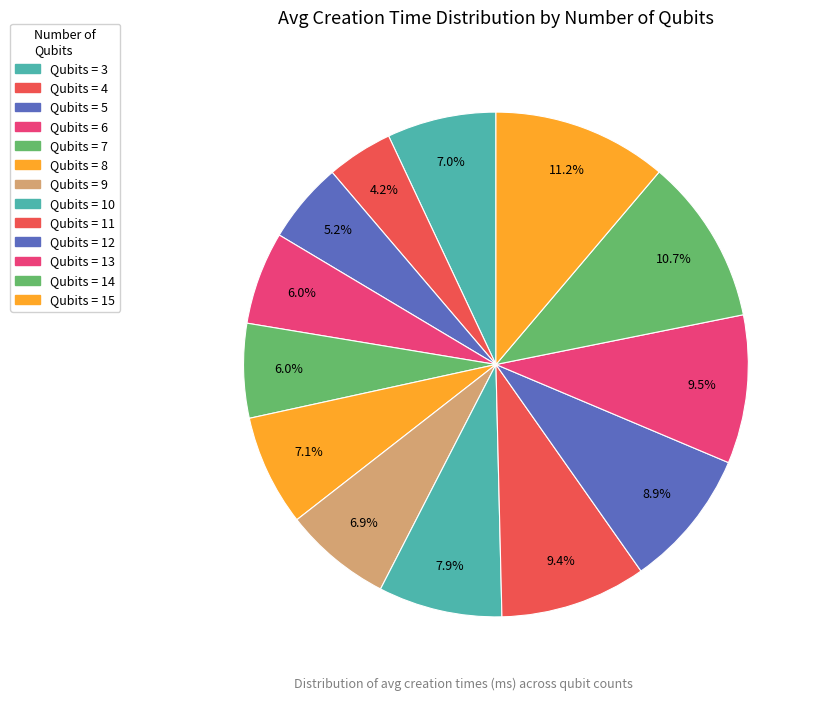

How many segments does this pie chart have?

13